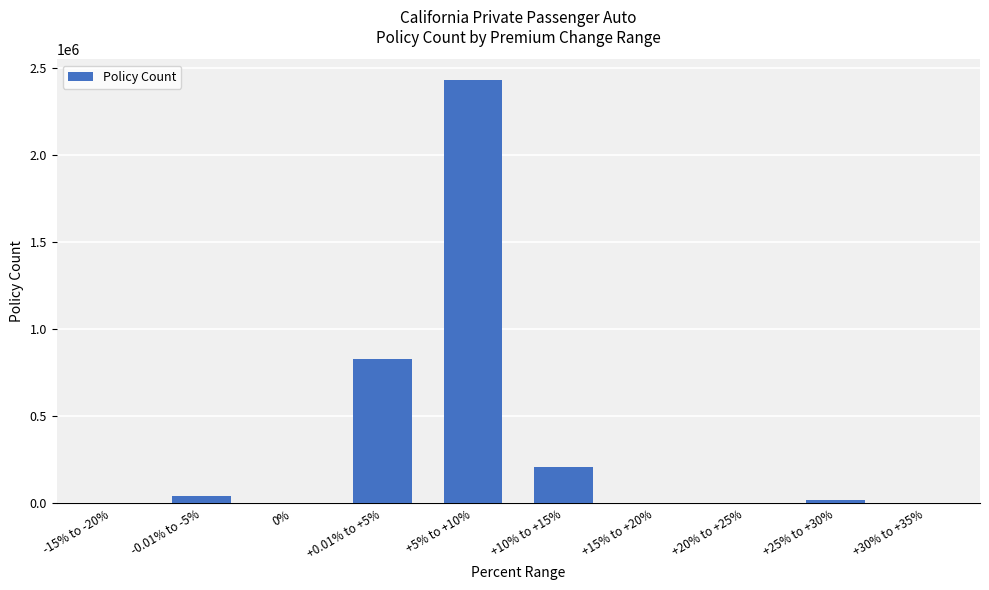

What is the average value?

354156